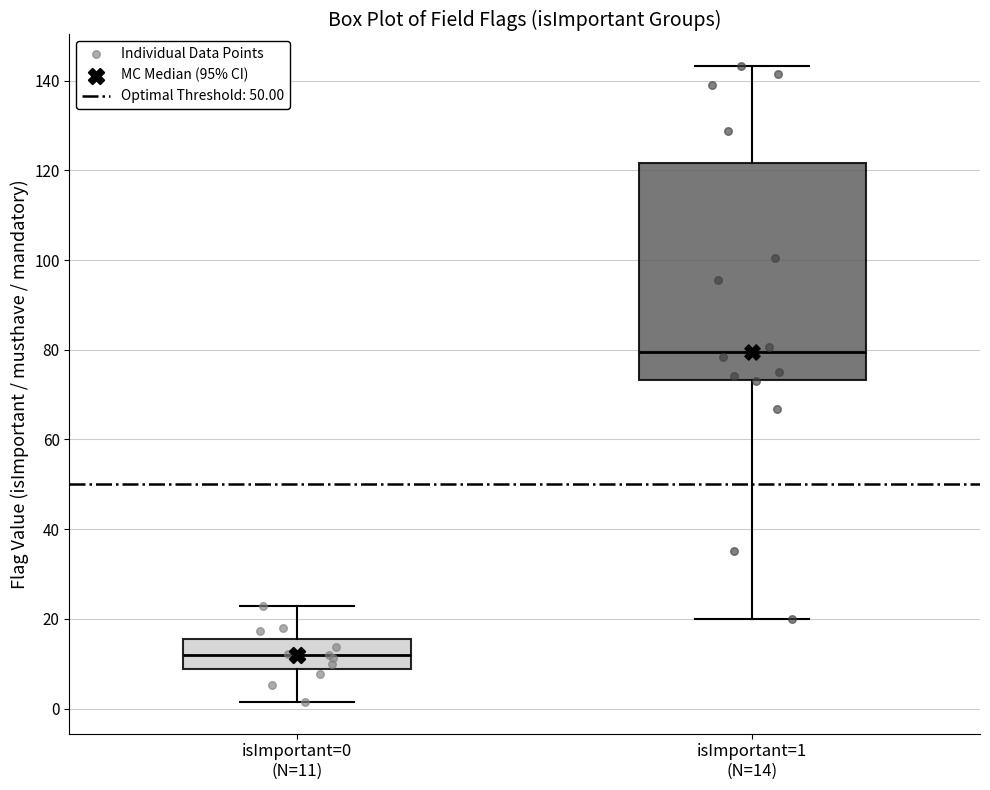

Which box is the tallest, from its lower edge to its upper edge?

isImportant=1 (N=14)